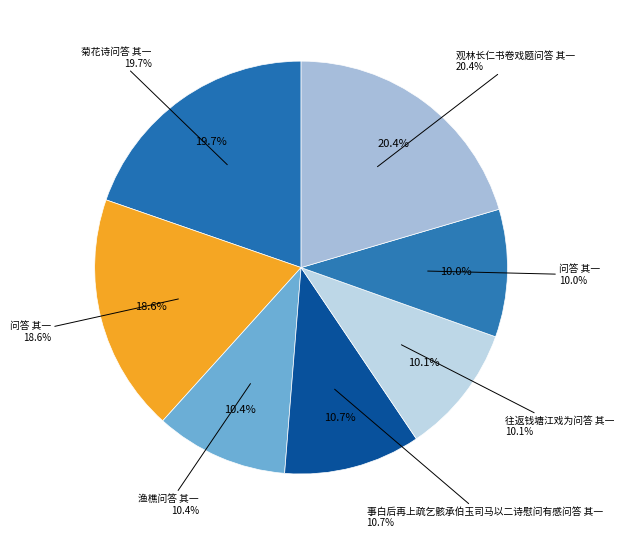

To the nearest percent, what is the combined percentage of 往返钱塘江戏为问答 其一 and 事白后再上疏乞骸承伯玉司马以二诗慰问有感问答 其一?

21%